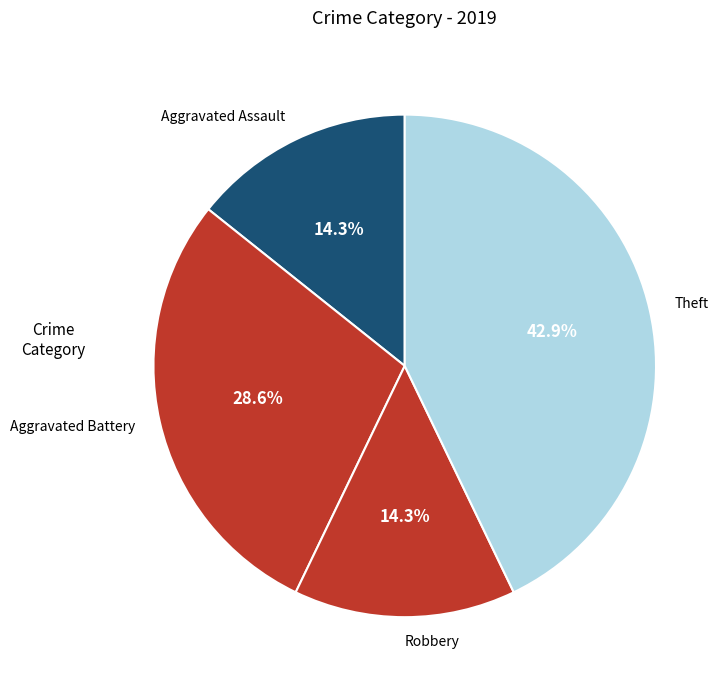

What is the largest slice in the pie chart?

Theft